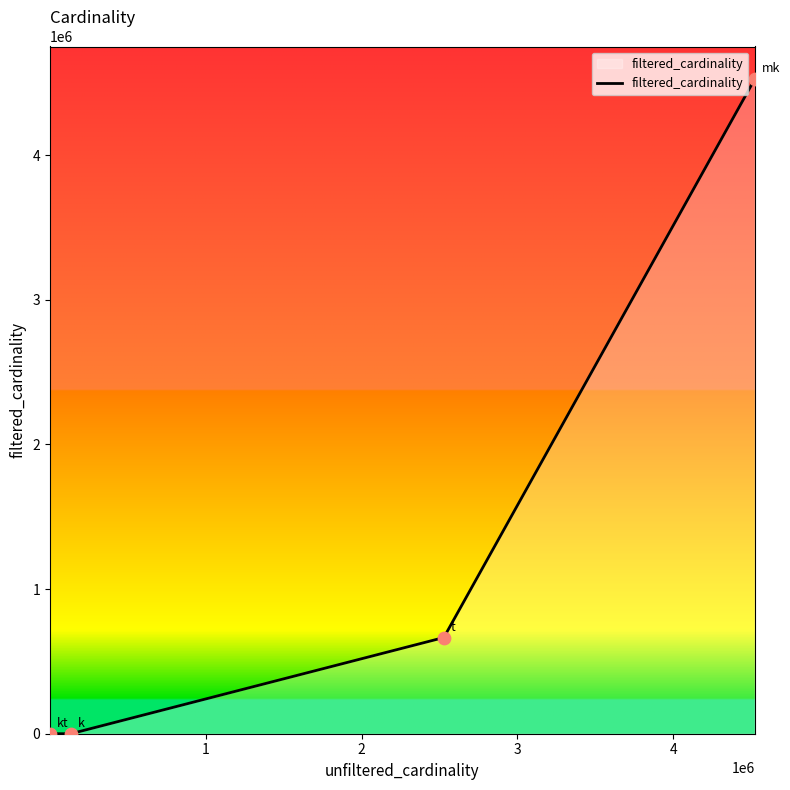

What is the greatest value displayed?

4523930